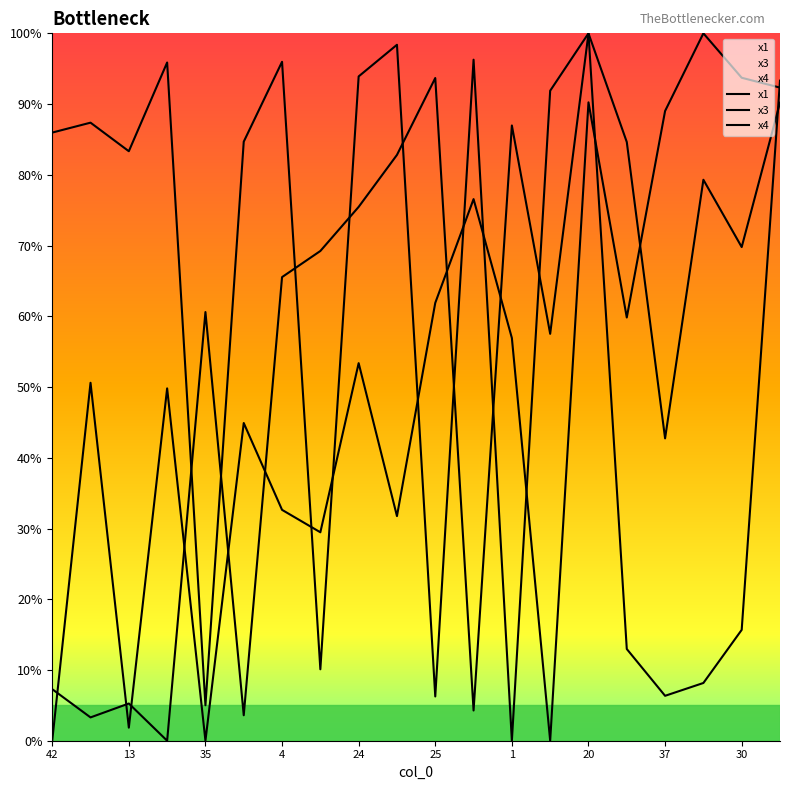

Reading left to right, what are all the values shown in this chart?

x1: 86.0	87.4	83.3	95.9	5.0	84.7	96.0	10.1	93.9	98.4	6.3	96.3	0.0	91.9	100.0	13.0	6.3	8.2	15.7	93.3
x3: 7.3	3.3	5.3	0.0	60.6	3.6	65.5	69.2	75.5	82.8	93.7	4.3	87.0	57.5	100.0	84.6	42.7	79.3	69.8	90.2
x4: 0.0	50.6	1.8	49.8	0.0	44.9	32.6	29.5	53.4	31.8	61.9	76.6	56.9	0.0	90.2	59.8	89.0	100.0	93.7	92.3